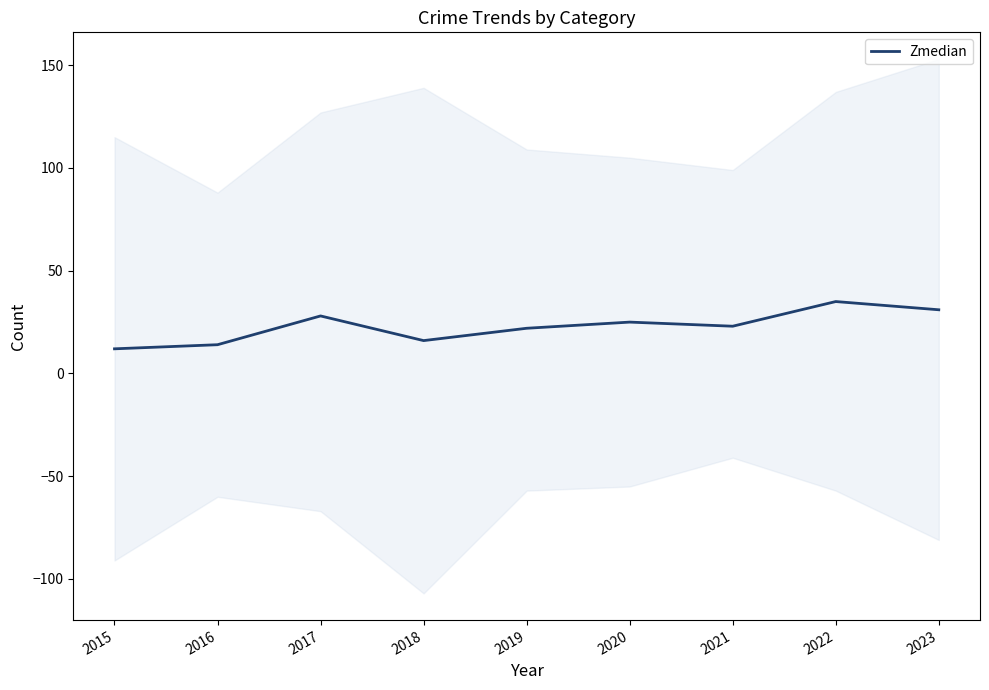

What is the change in value from 2022 to 2023?

-4